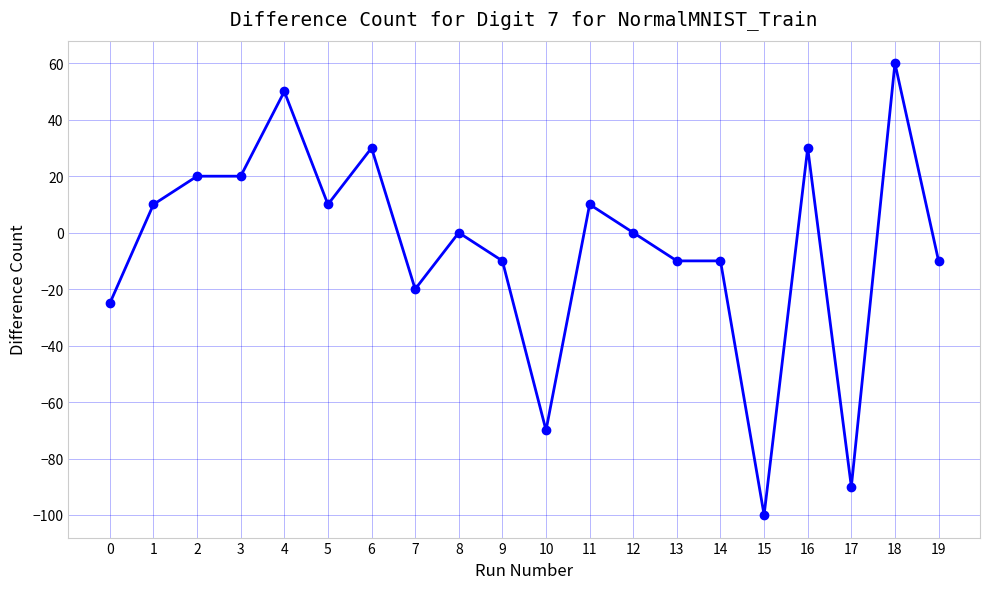

Reading left to right, what are all the values shown in this chart?

0=-25	1=10	2=20	3=20	4=50	5=10	6=30	7=-20	8=0	9=-10	10=-70	11=10	12=0	13=-10	14=-10	15=-100	16=30	17=-90	18=60	19=-10